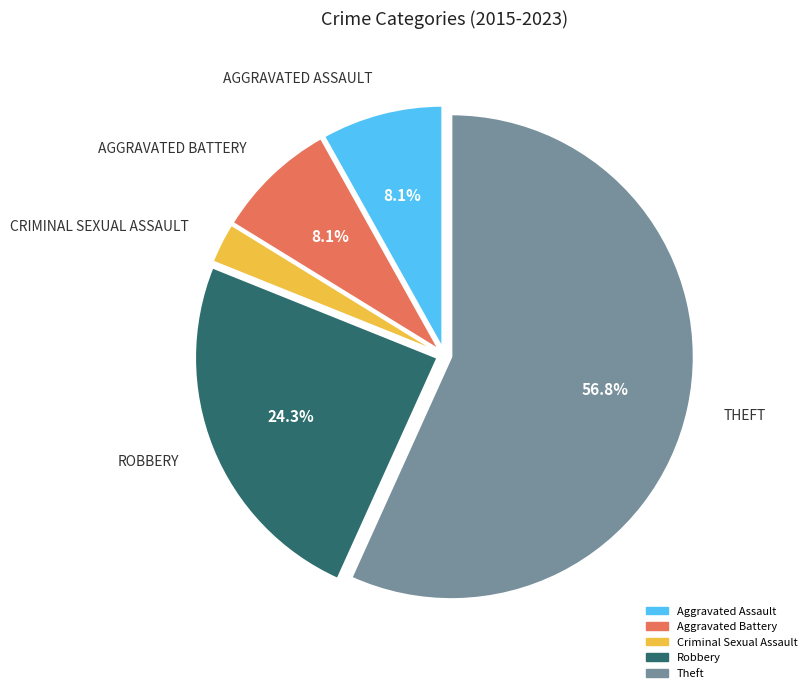

Is there a majority slice in this chart?

Yes